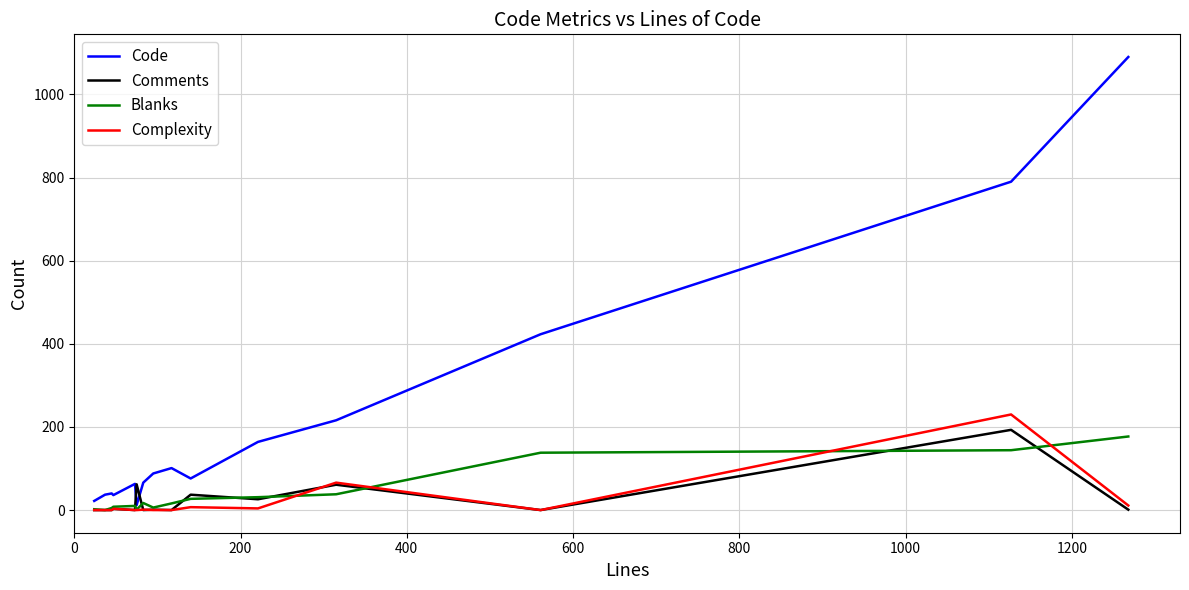

What is the greatest value displayed?

1090